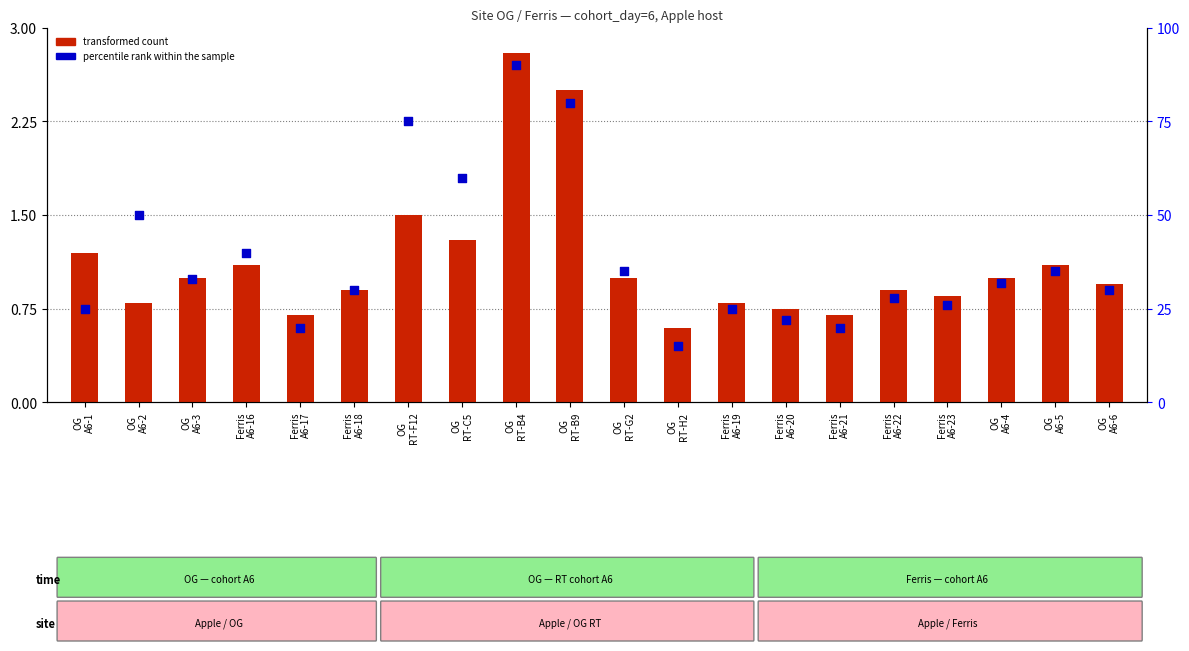

What are all the series names shown in the legend?

transformed count, percentile rank within the sample